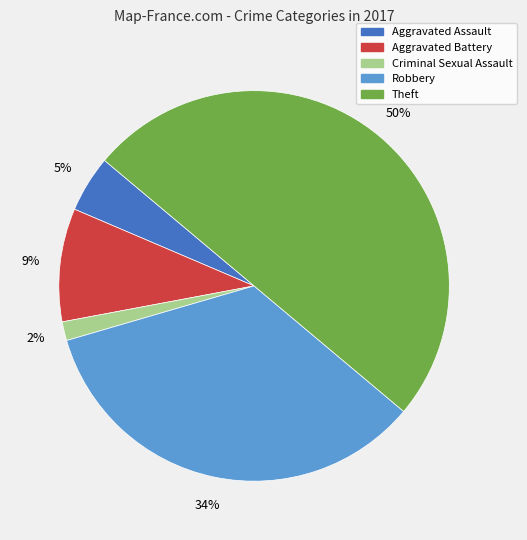

Is Robbery the majority of the pie?

No